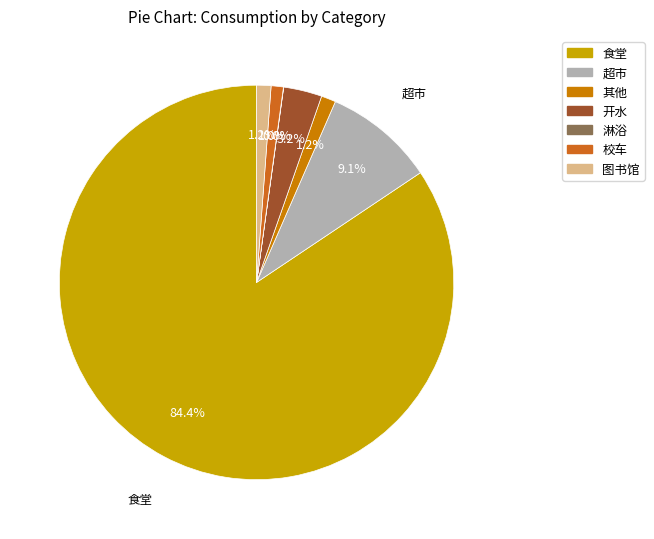

How many segments does this pie chart have?

7